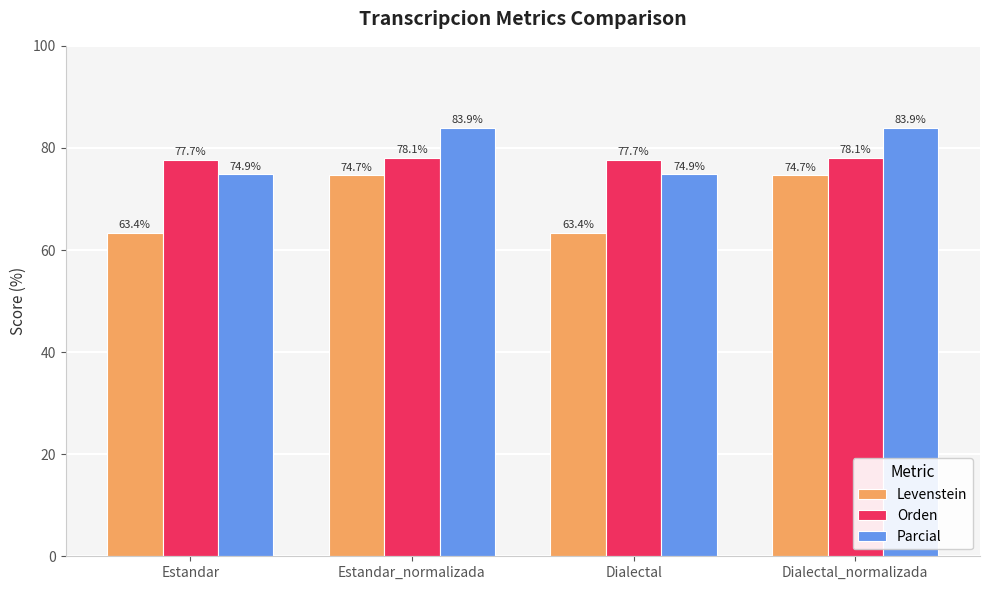

Count the Orden values in the range 77 to 78.

2